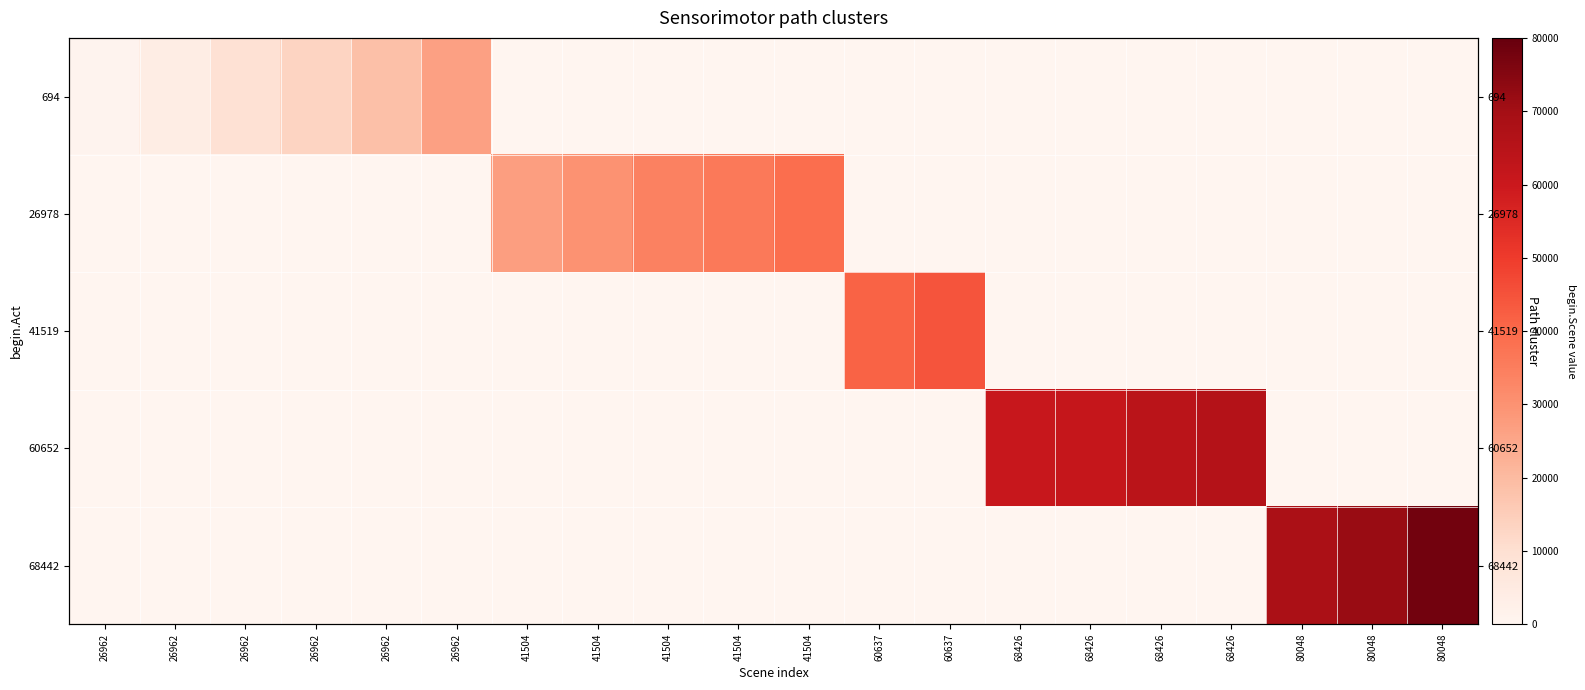

What is the difference between the highest and lowest values at 60637?

41533